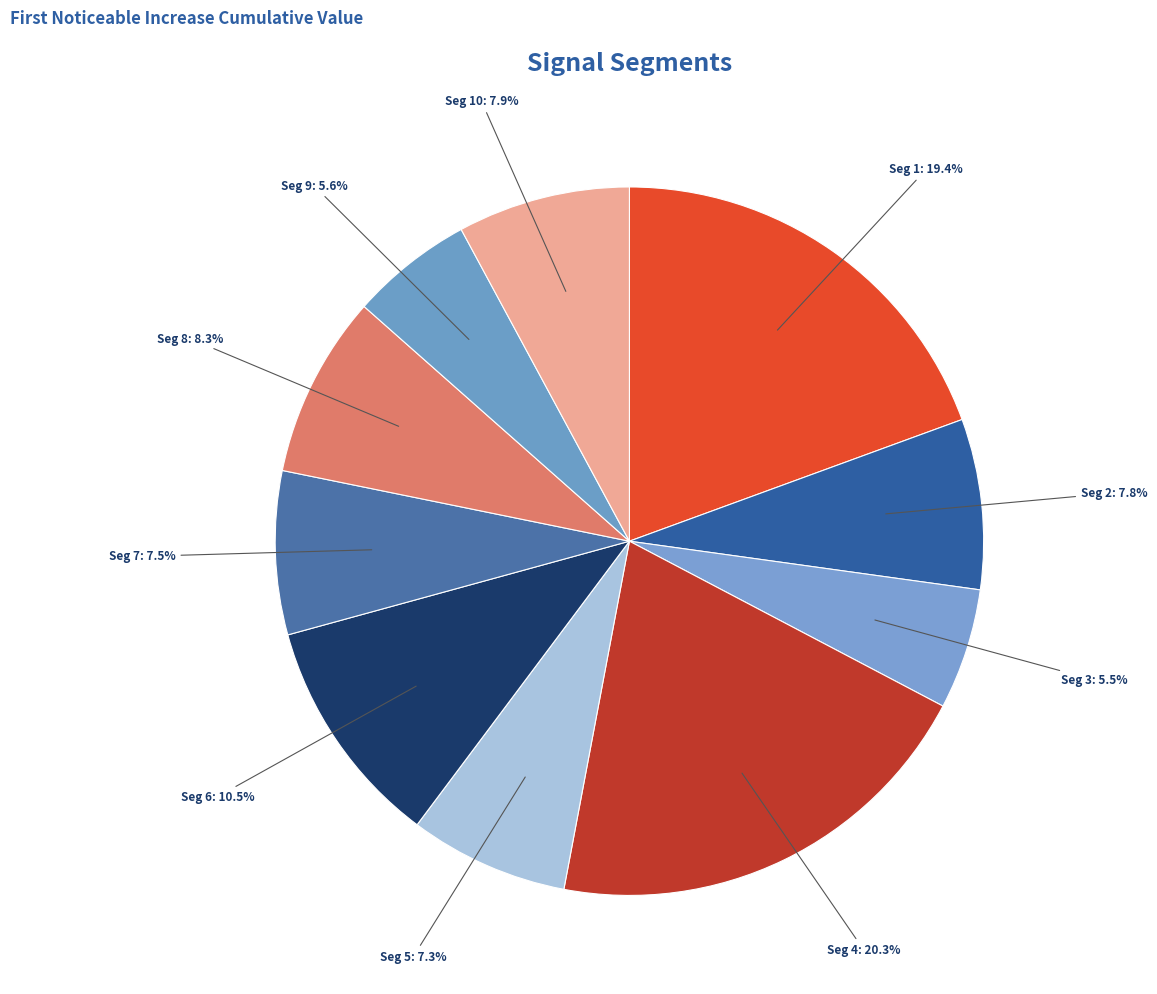

What percentage do Seg 6 and Seg 3 together represent?

16.0%